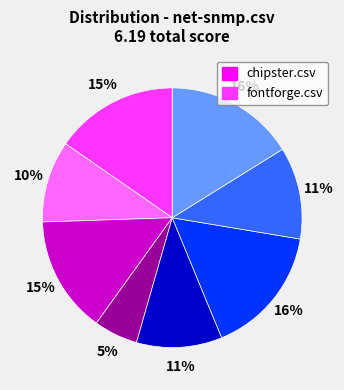

Does any single category account for the majority?

No